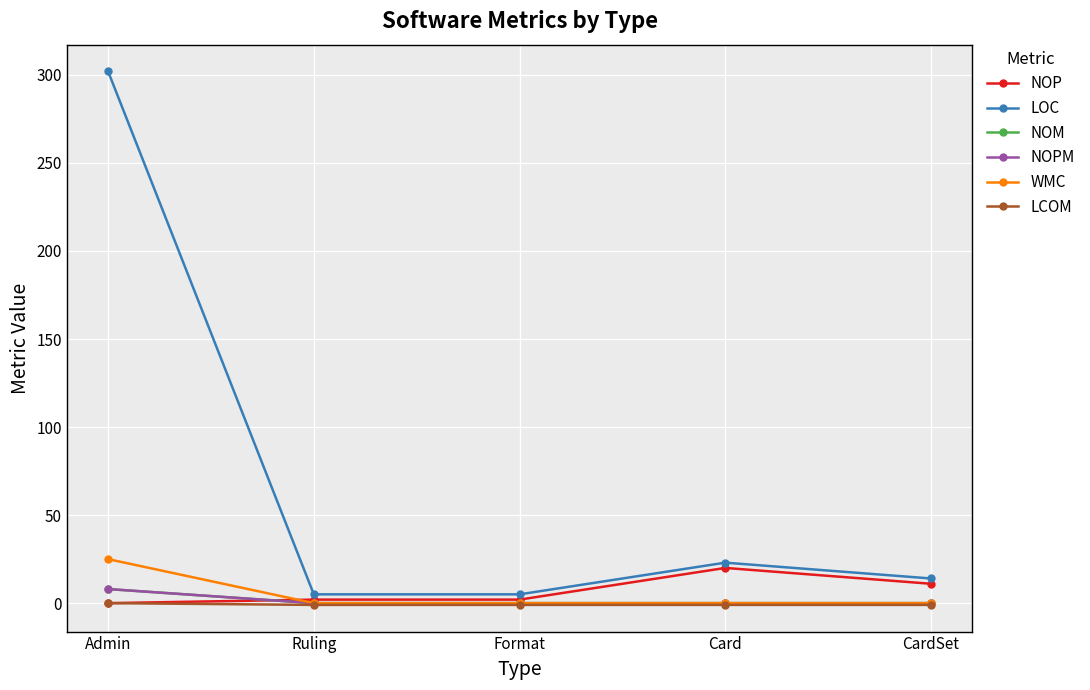

What is the greatest value displayed?

302